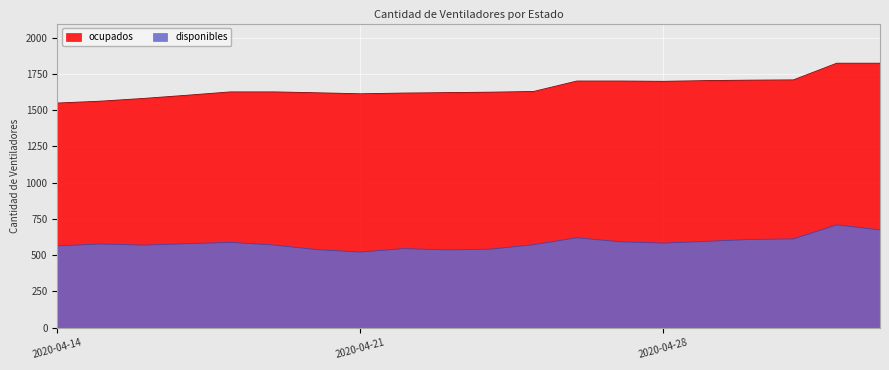

Reading left to right, extract all data points from this chart.

564	577	569	579	588	570	538	521	545	536	541	572	620	592	583	595	608	612	709	674